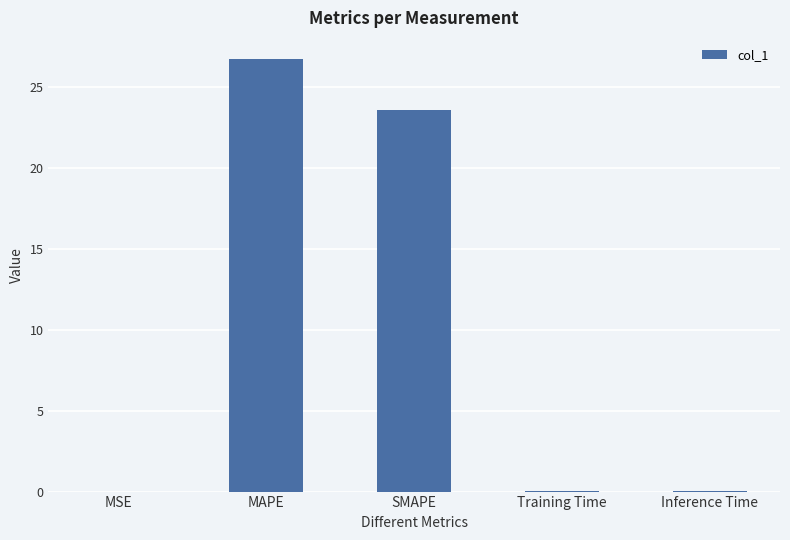

Between SMAPE and MSE, which is larger?

SMAPE